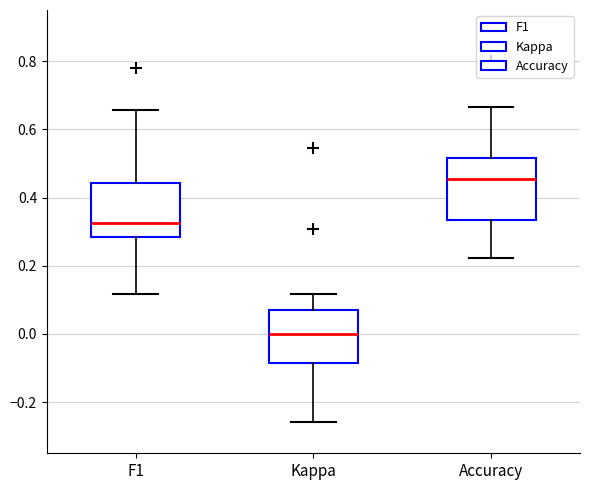

Which box has the lowest median line?

Kappa